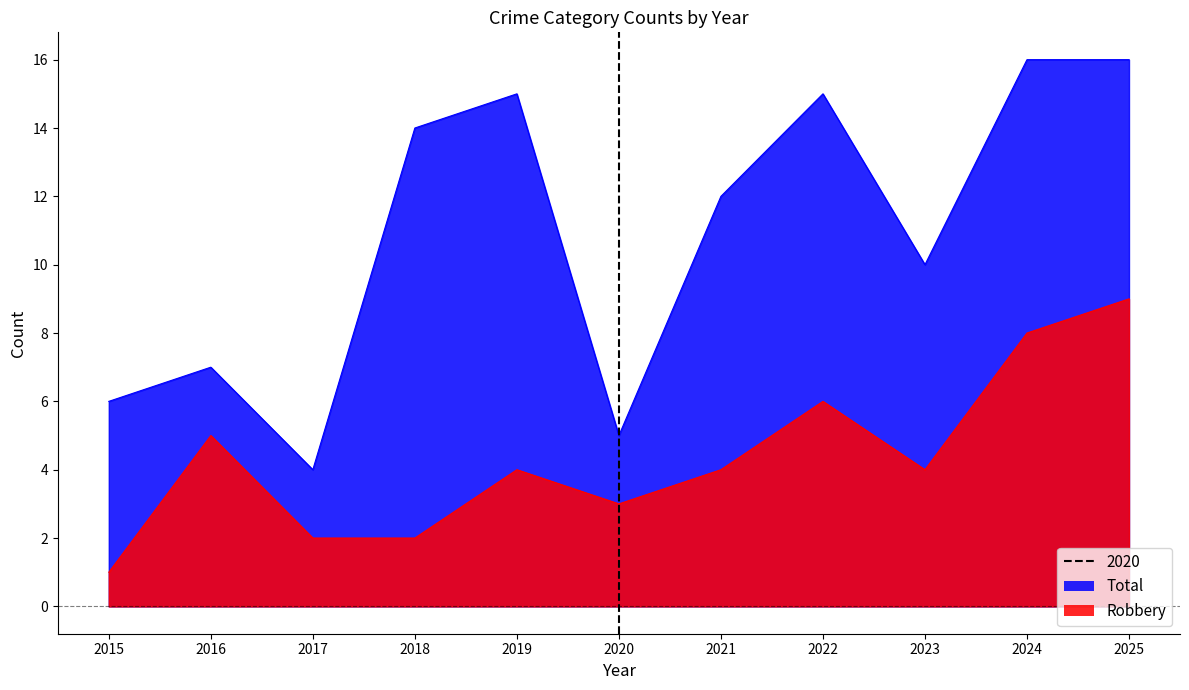

Between 2023 and 2025, which series saw the biggest shift?

Total